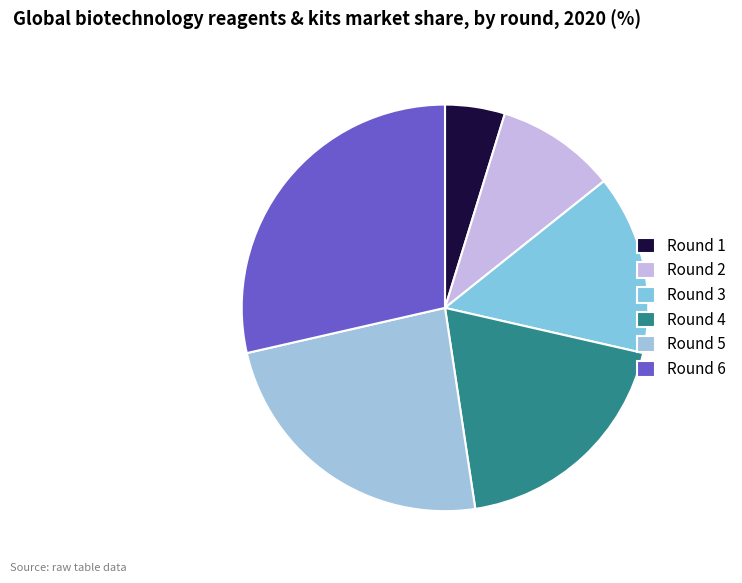

What portion of the pie excludes Round 5?

76.2%